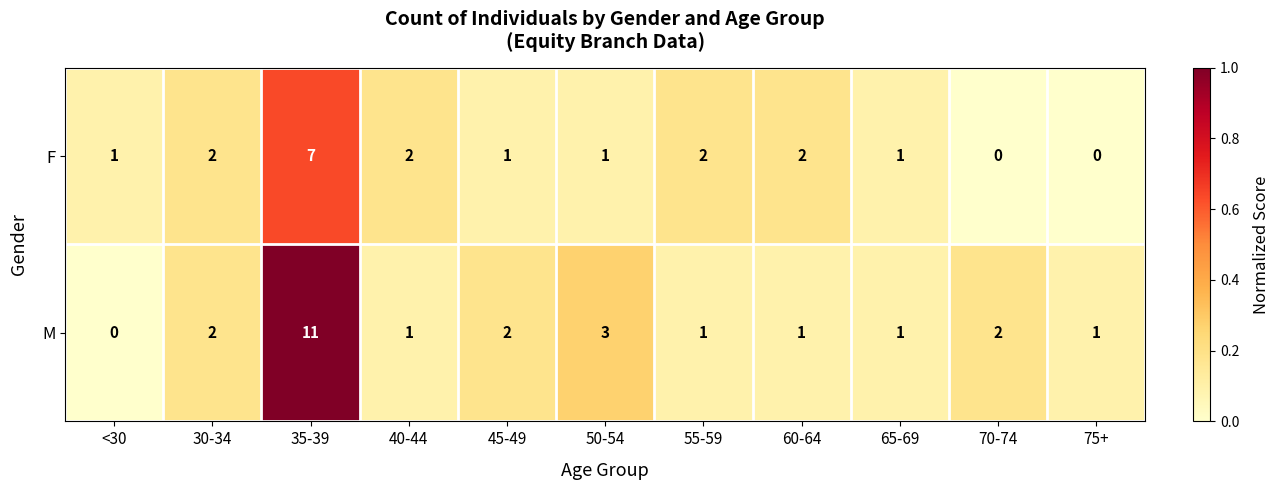

What is the difference between the second highest and minimum values in the M series?

3